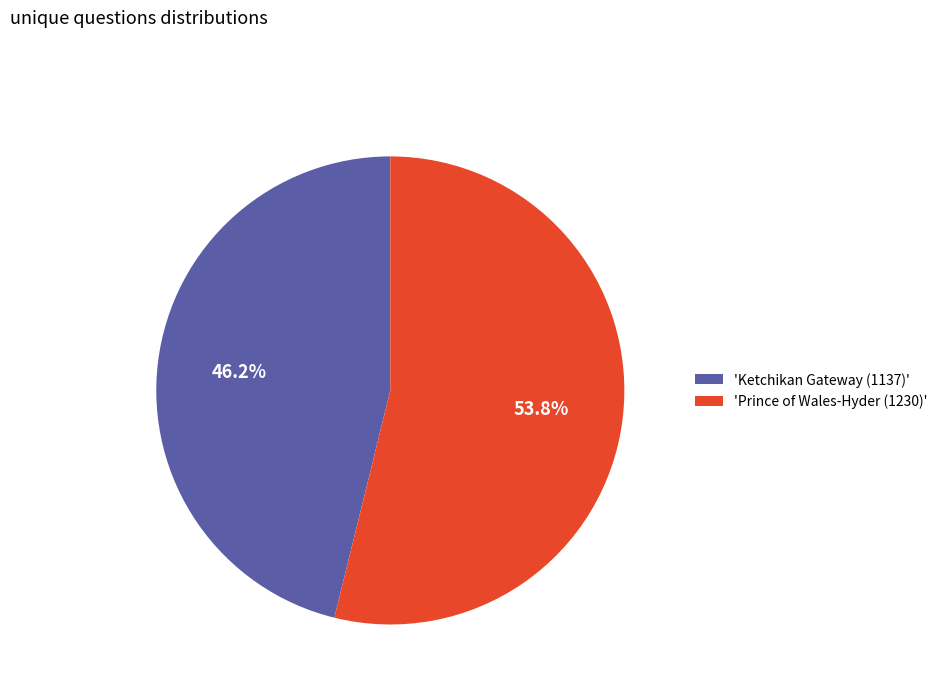

Which has a higher value, 'Prince of Wales-Hyder (1230)' or 'Ketchikan Gateway (1137)'?

'Prince of Wales-Hyder (1230)'